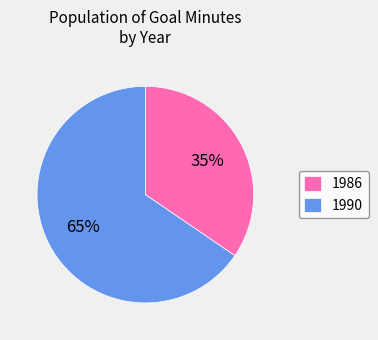

Between 1990 and 1986, which is larger?

1990